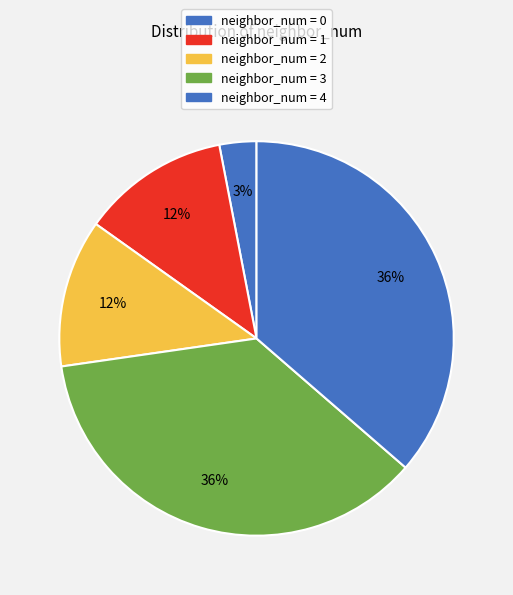

To the nearest percent, what is the average slice percentage?

20%